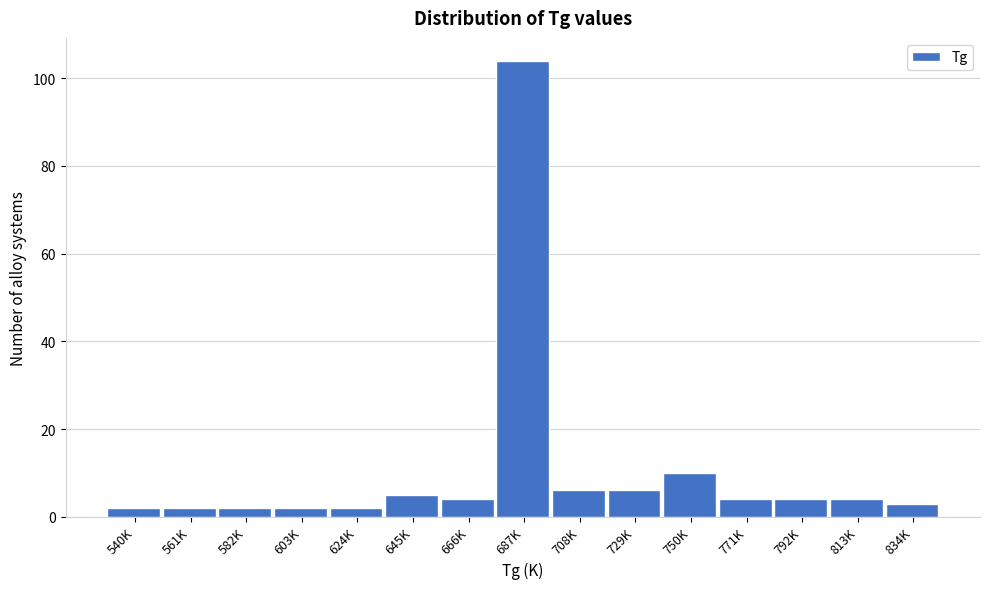

Reading right to left, what are all the values shown in this chart?

834K=3	813K=4	792K=4	771K=4	750K=10	729K=6	708K=6	687K=104	666K=4	645K=5	624K=2	603K=2	582K=2	561K=2	540K=2